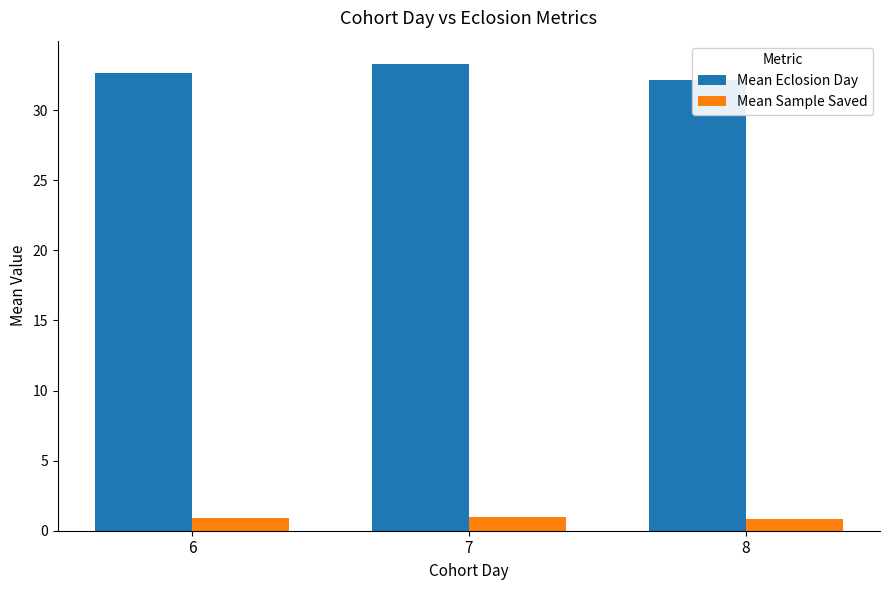

Are the bars horizontal?

No